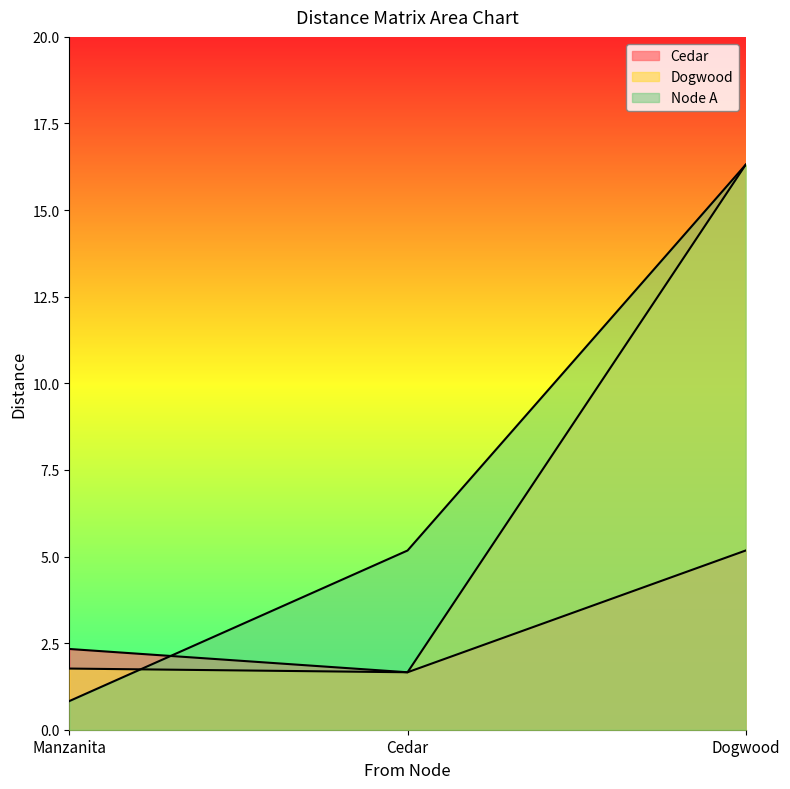

What is the highest value of the Dogwood series?

16.3